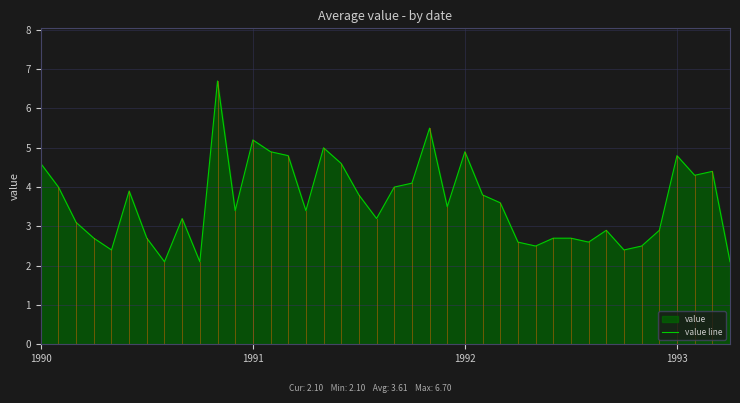

What is the greatest value displayed?

6.7